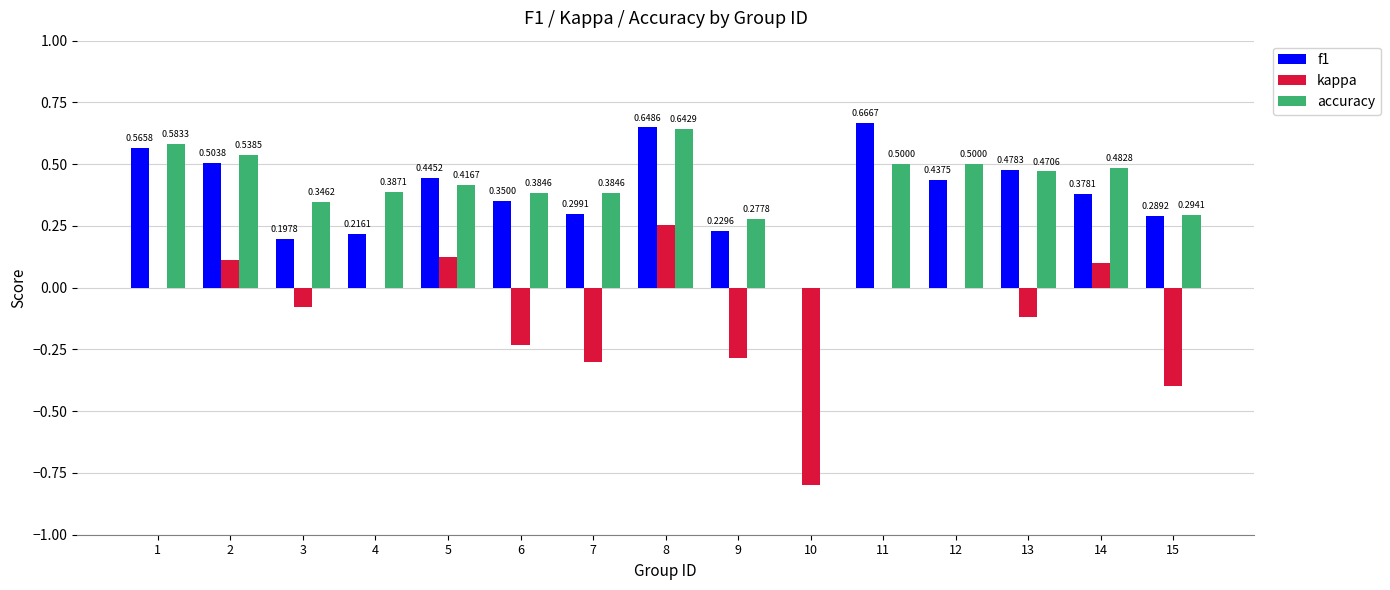

Is the value of f1 at 2 greater than the value of accuracy at 14?

Yes